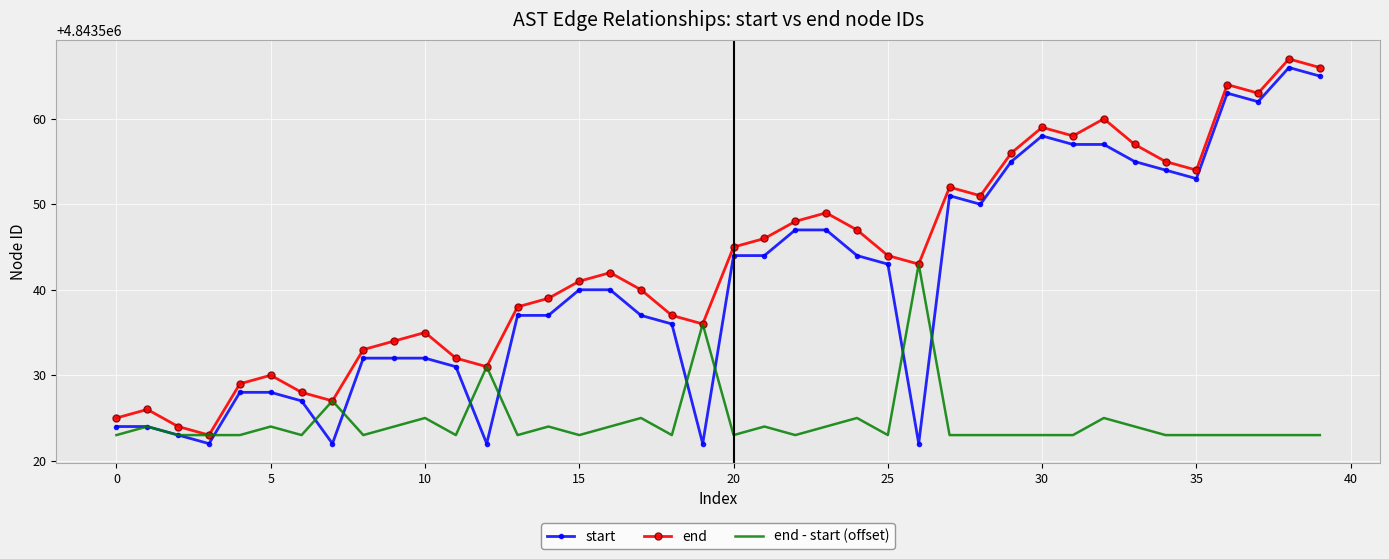

True or false: start and end intersect in this chart.

False